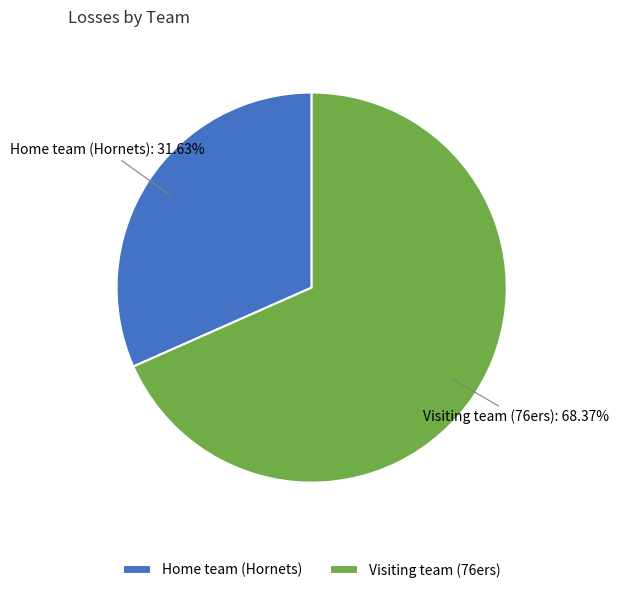

The Visiting team (76ers) slice represents 68% of the pie. True or false?

True